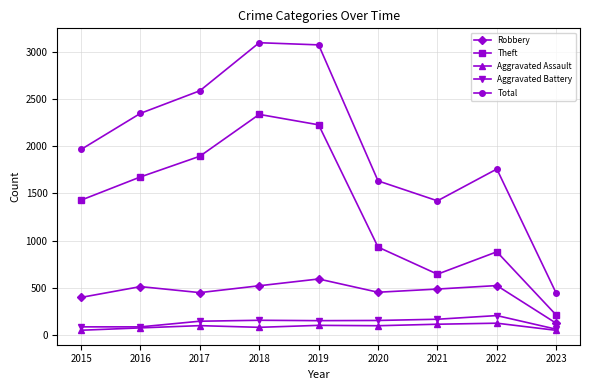

Is the value of Theft at 2019 greater than the value of Robbery at 2021?

Yes